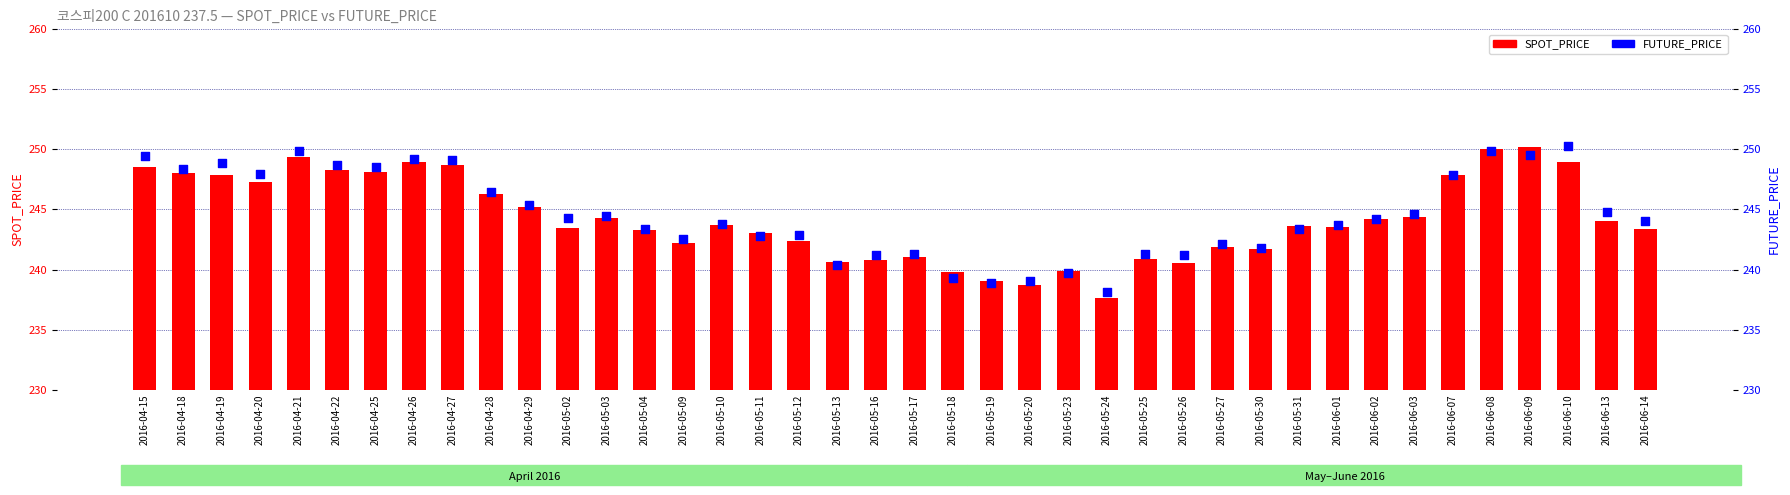

At which category is the sum across all series the highest?

2016-06-08